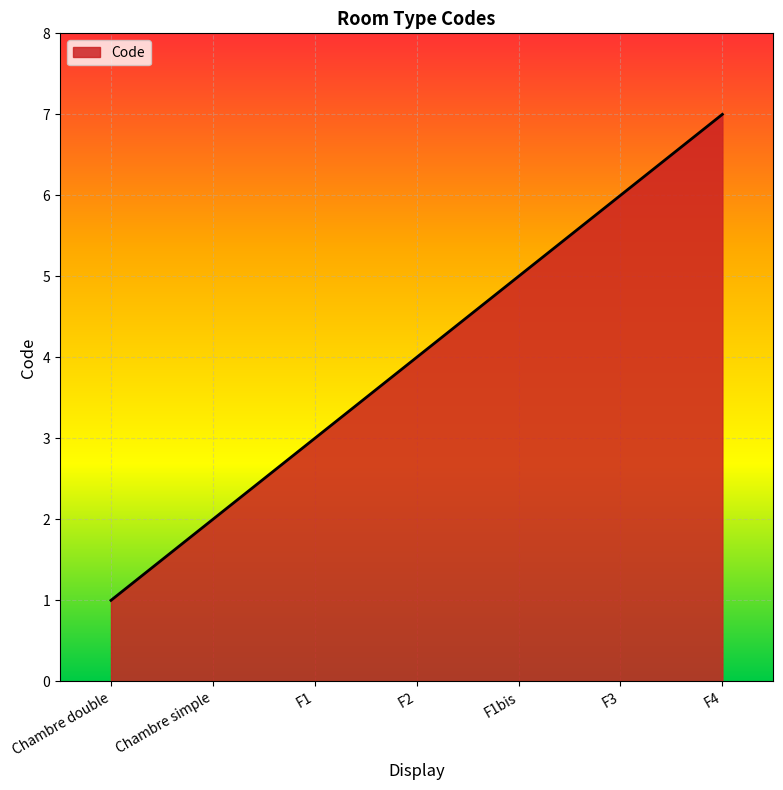

Count the number of categories in the chart.

7